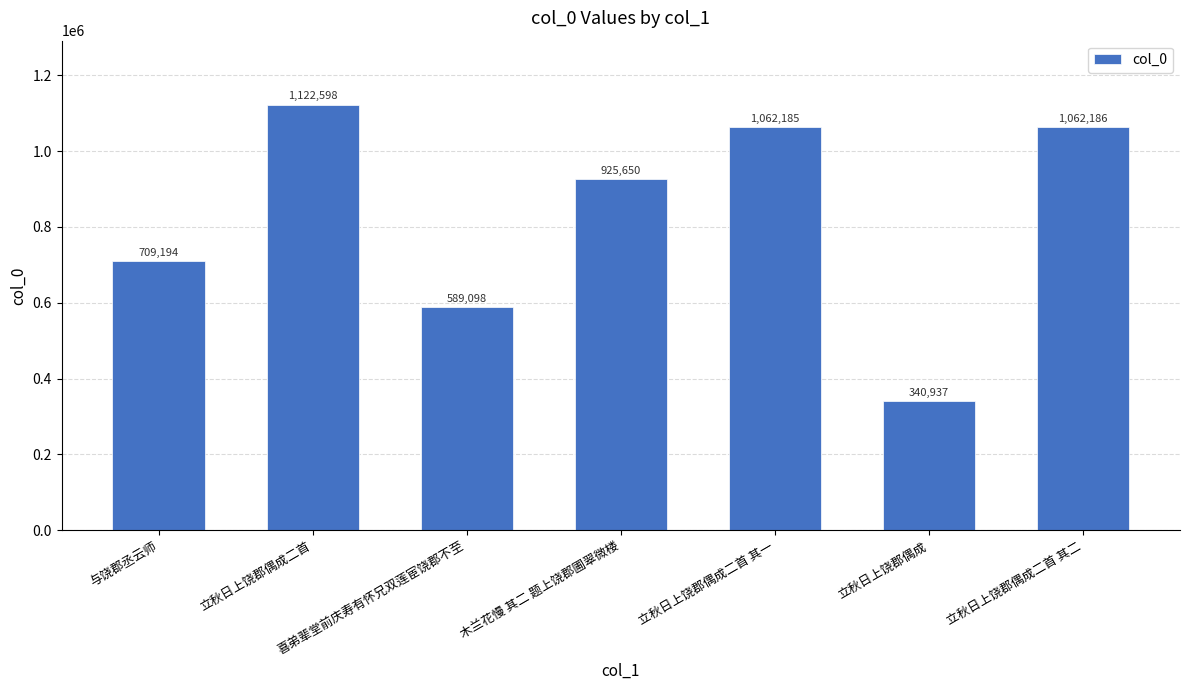

What is the minimum value shown in the chart?

340937